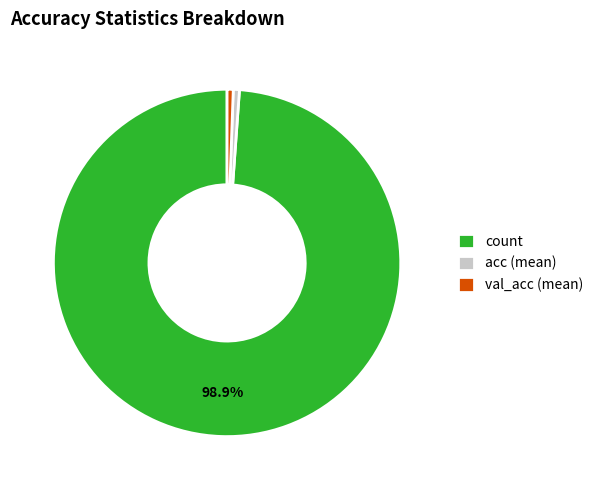

Count the number of slices in the pie.

3